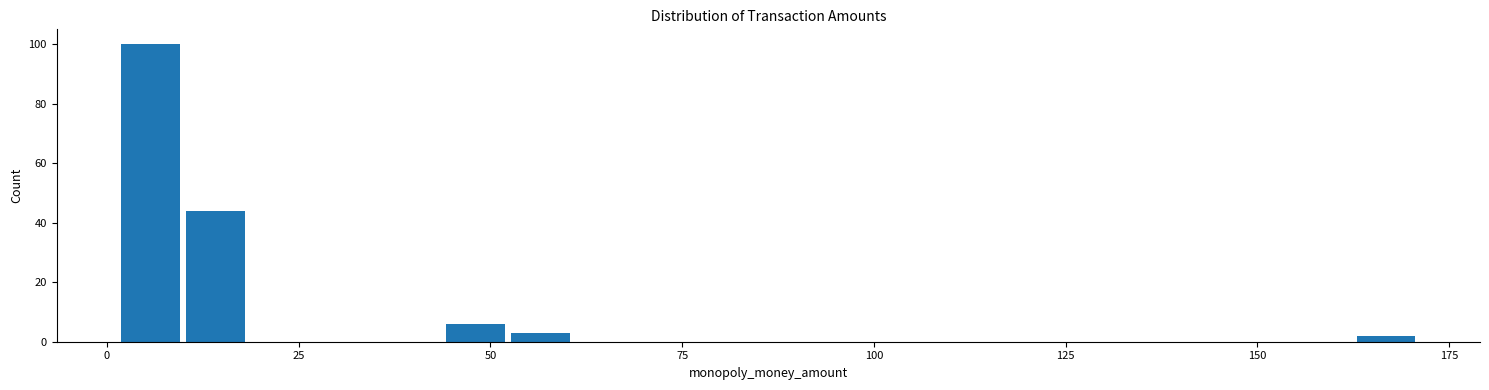

Around what value on the x-axis is the tallest bar? Give the approximate position of its centre, as read against the axis.

5